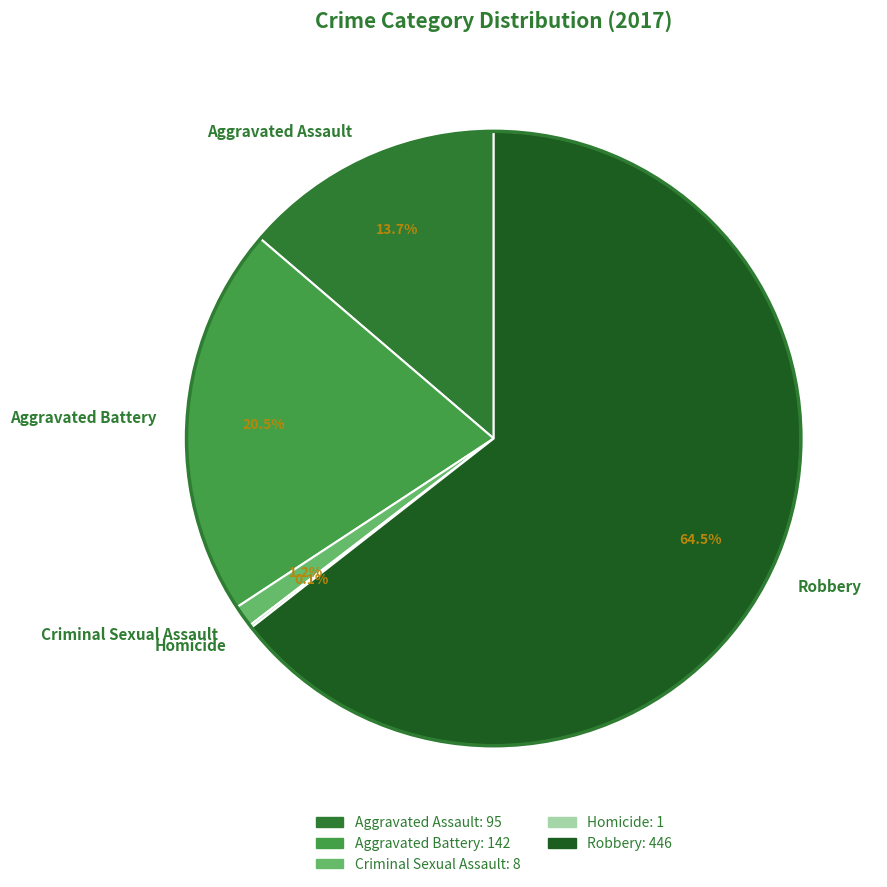

True or false: Criminal Sexual Assault accounts for 1% of the total.

True